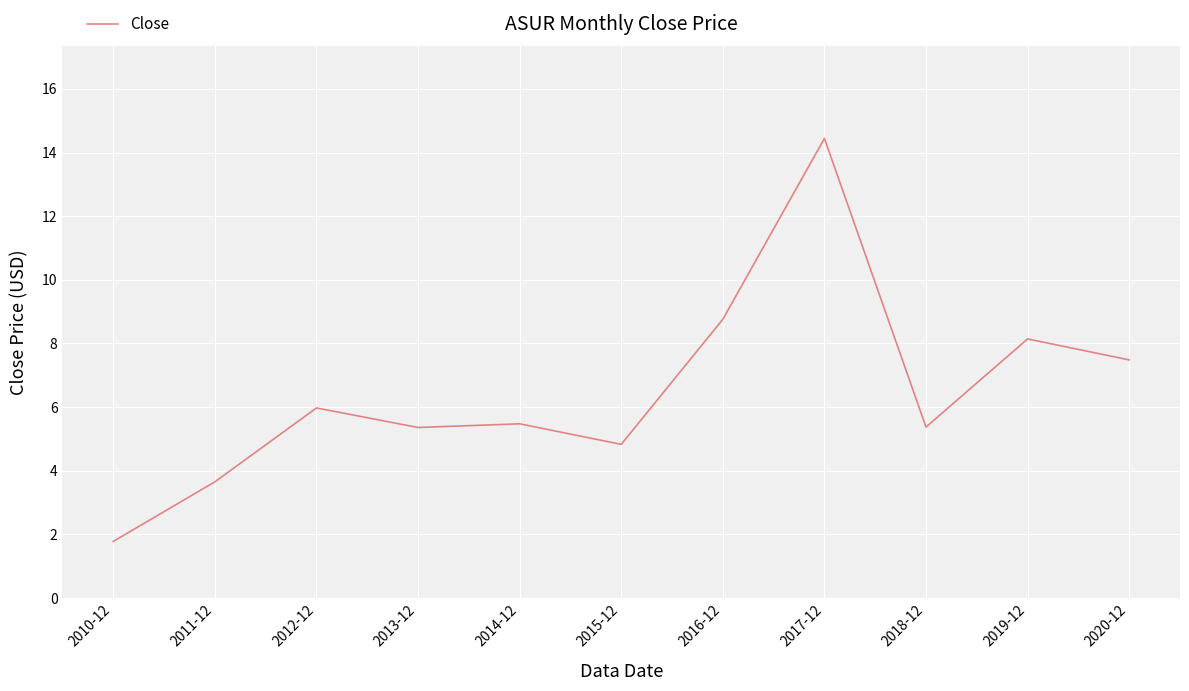

Which label corresponds to the largest value in the chart?

2017-12